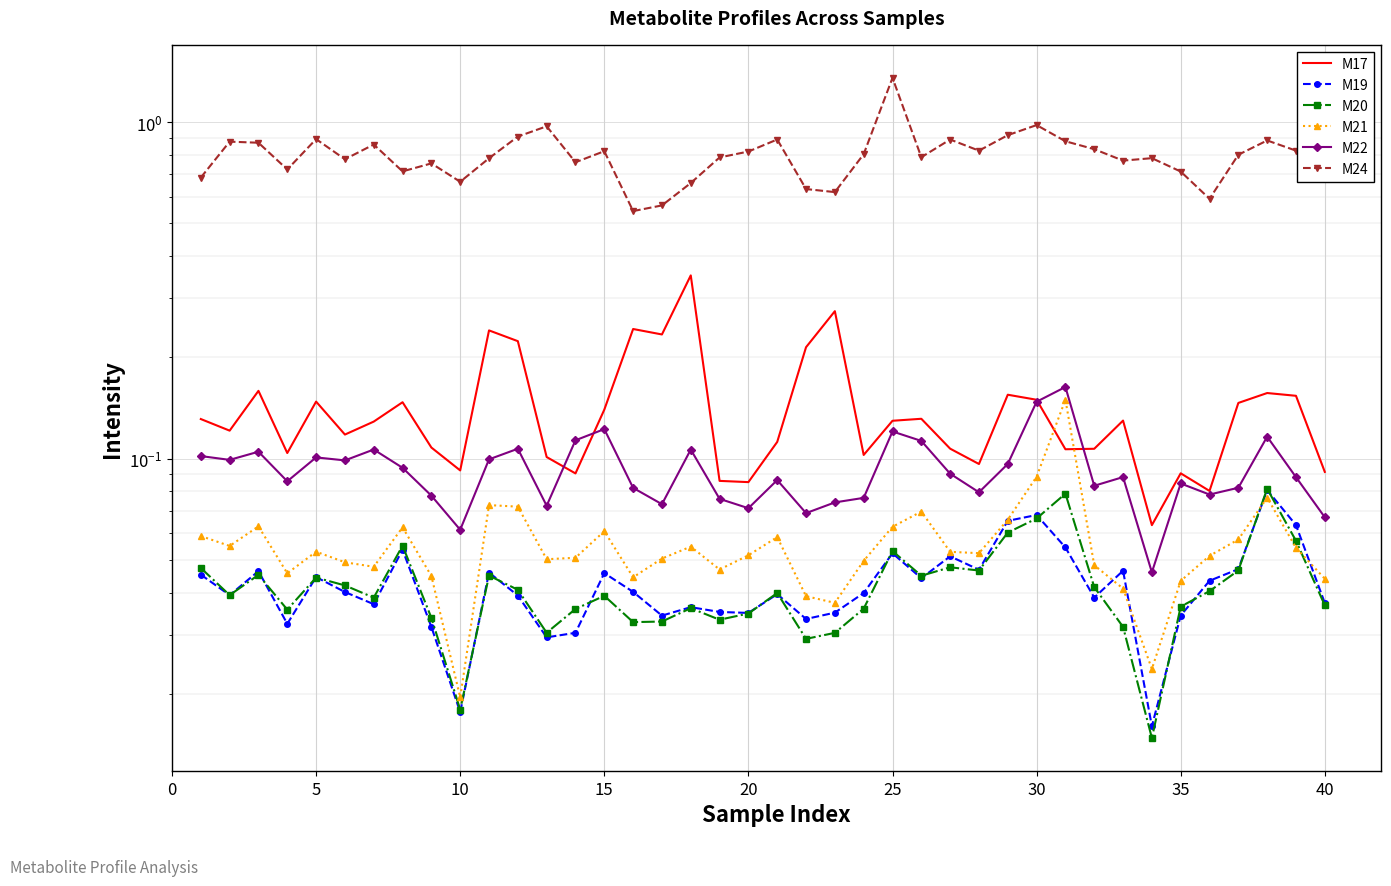

True or false: M22 and M19 intersect in this chart.

False